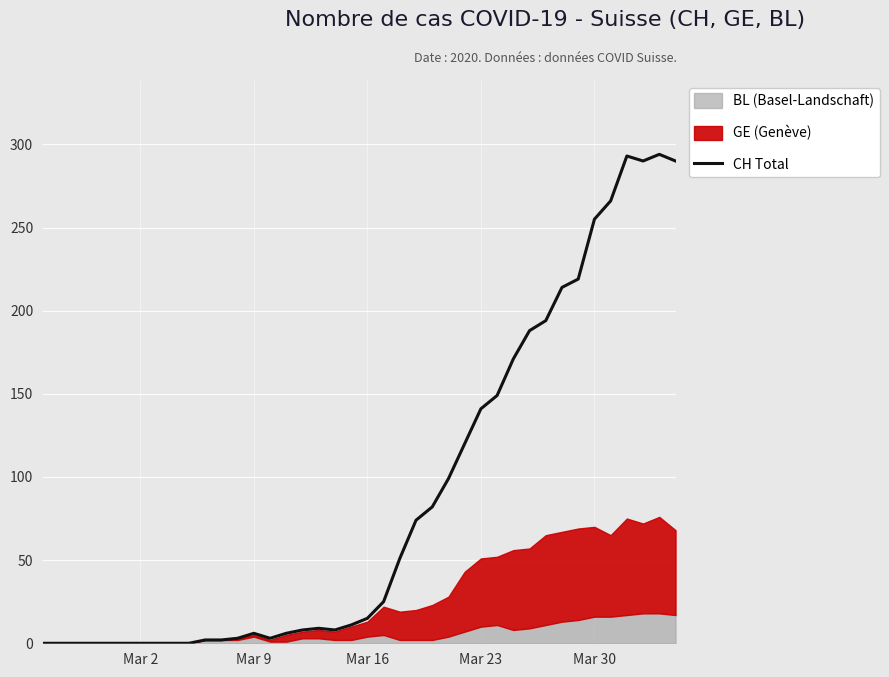

What is the maximum value for CH Total?

294